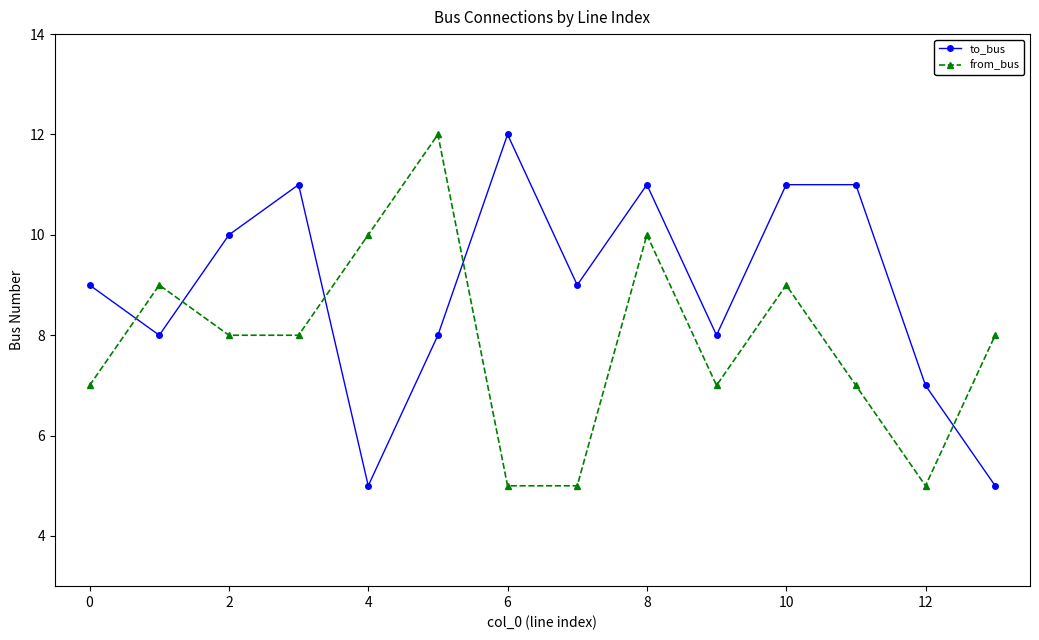

True or false: to_bus has more than 0 interior local peaks.

True